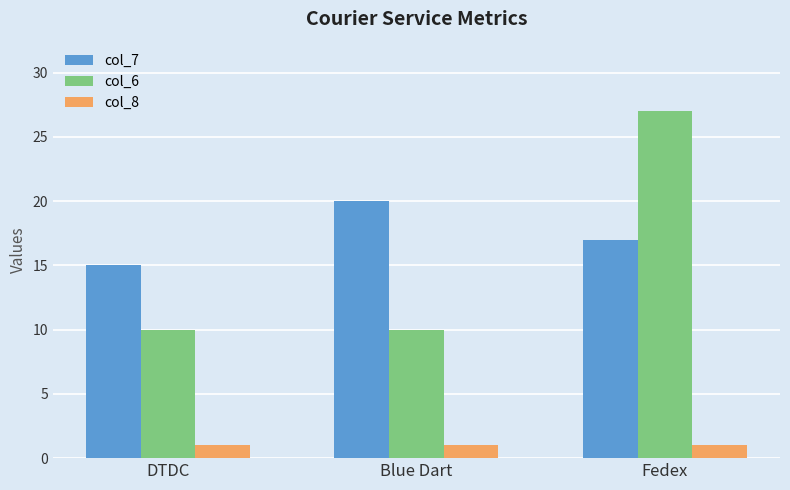

Is it true that col_7 equals 29 at Fedex?

False